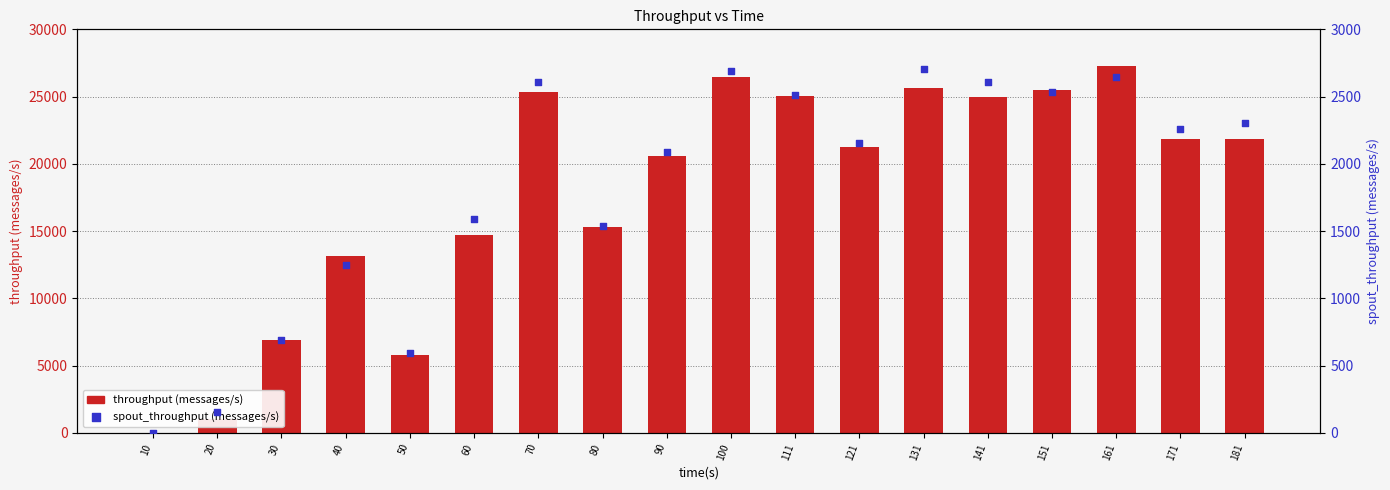

Which series has the largest total across all categories?

throughput (messages/s)